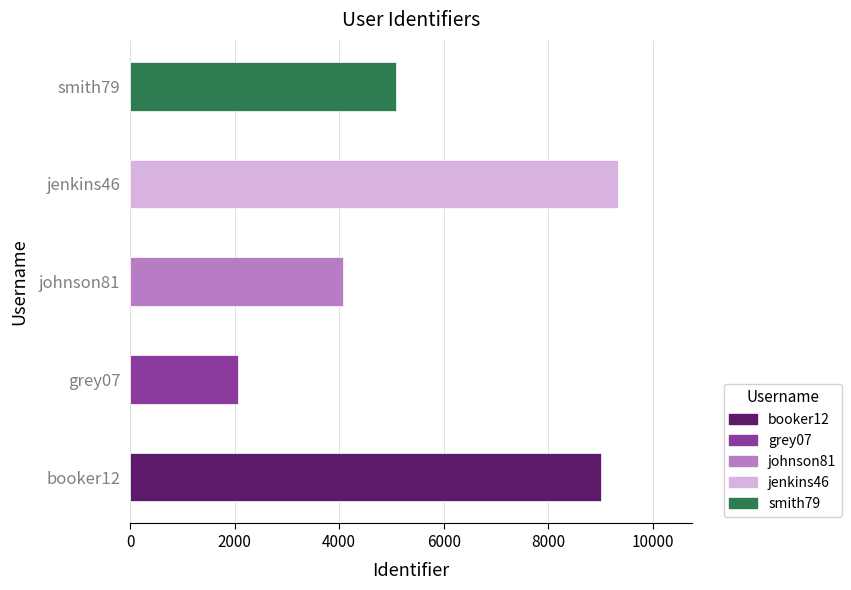

How many data points are less than 5079?

2